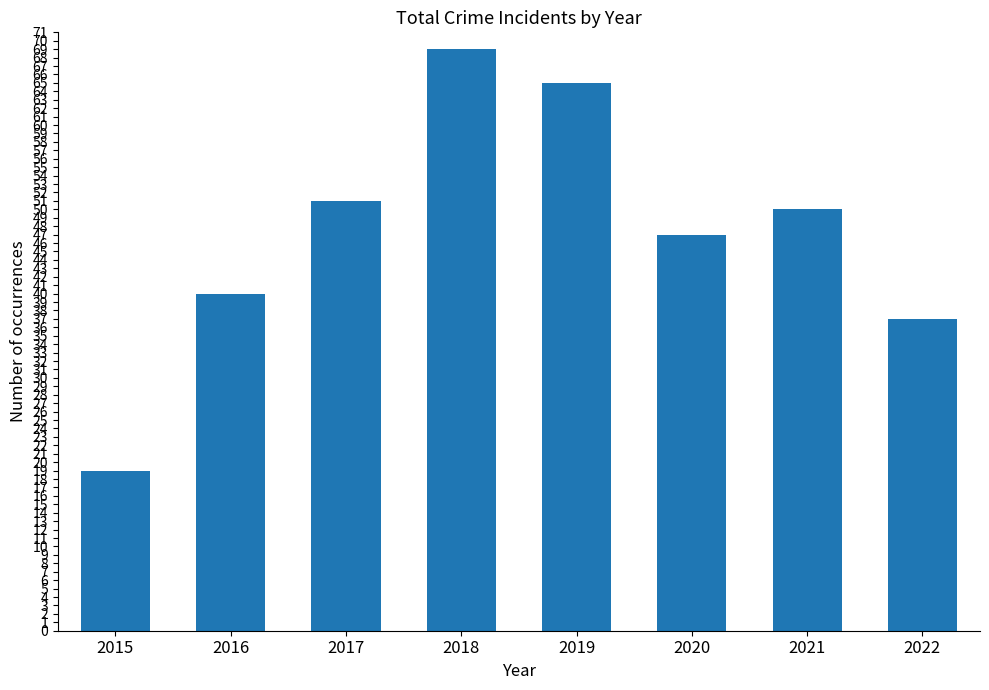

What is the change in value from 2015 to 2018?

+50